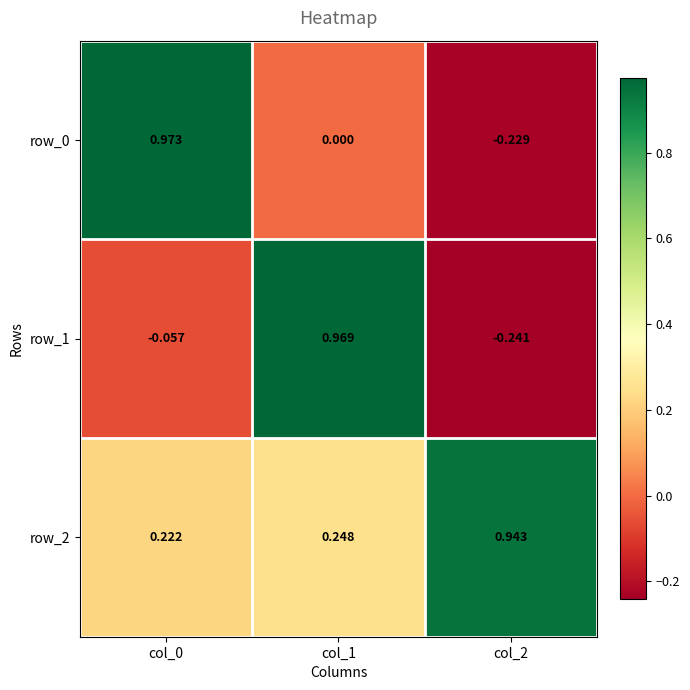

Is the value of row_1 at col_2 greater than the value of row_2 at col_2?

No